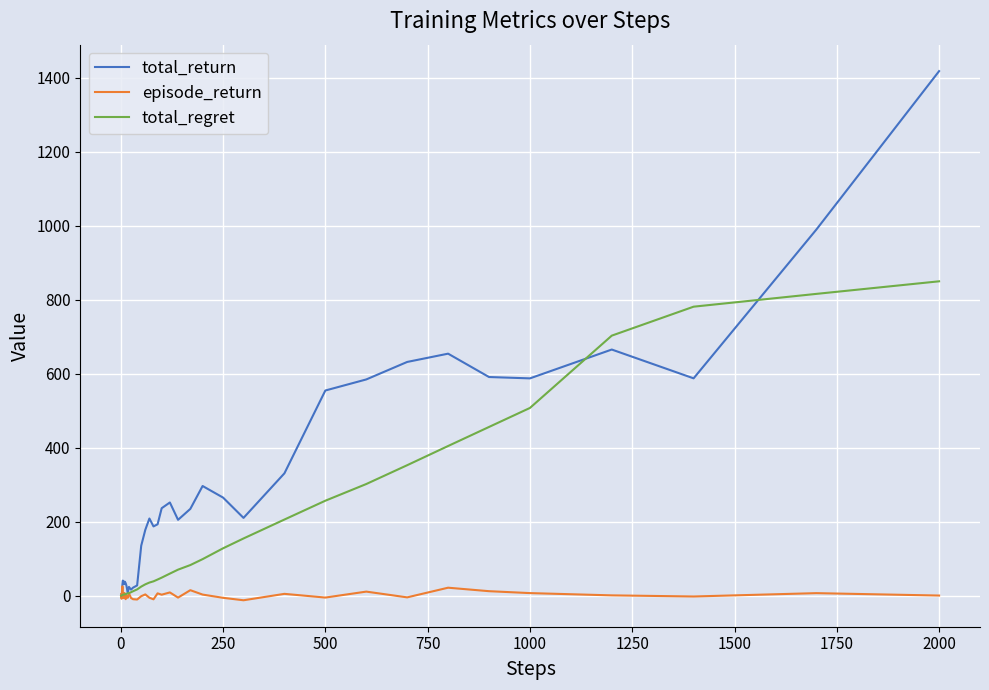

Which series has the largest total across all categories?

total_return